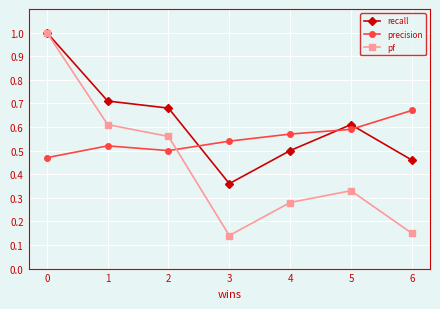

Where is the first local minimum for pf?

3